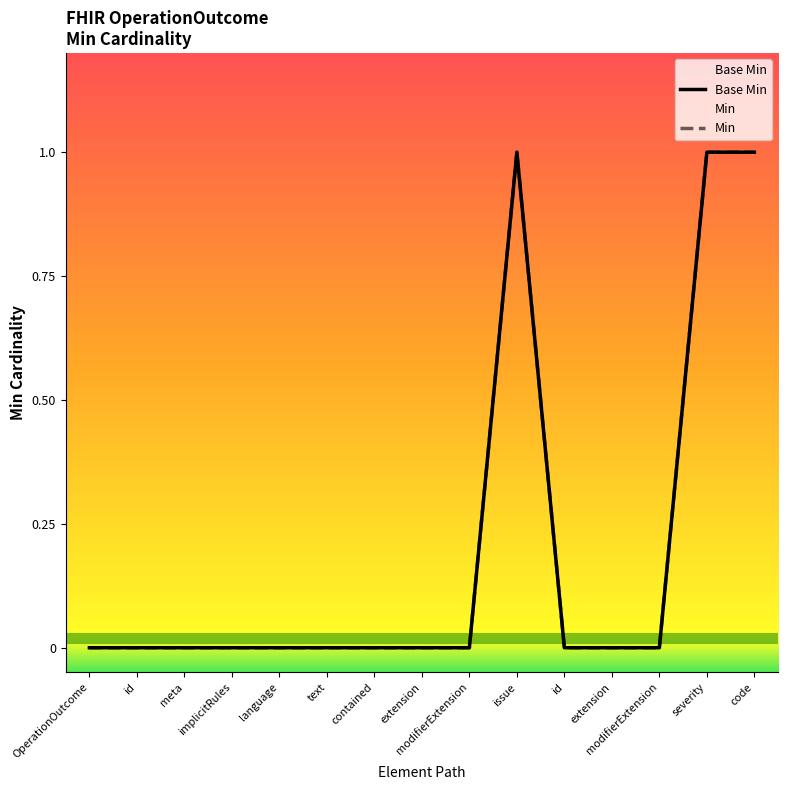

How many values in Base Min are above zero?

3